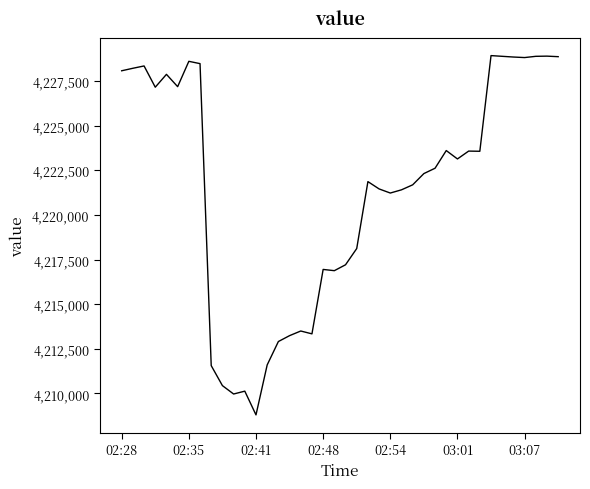

What is the maximum value shown in the chart?

4228930